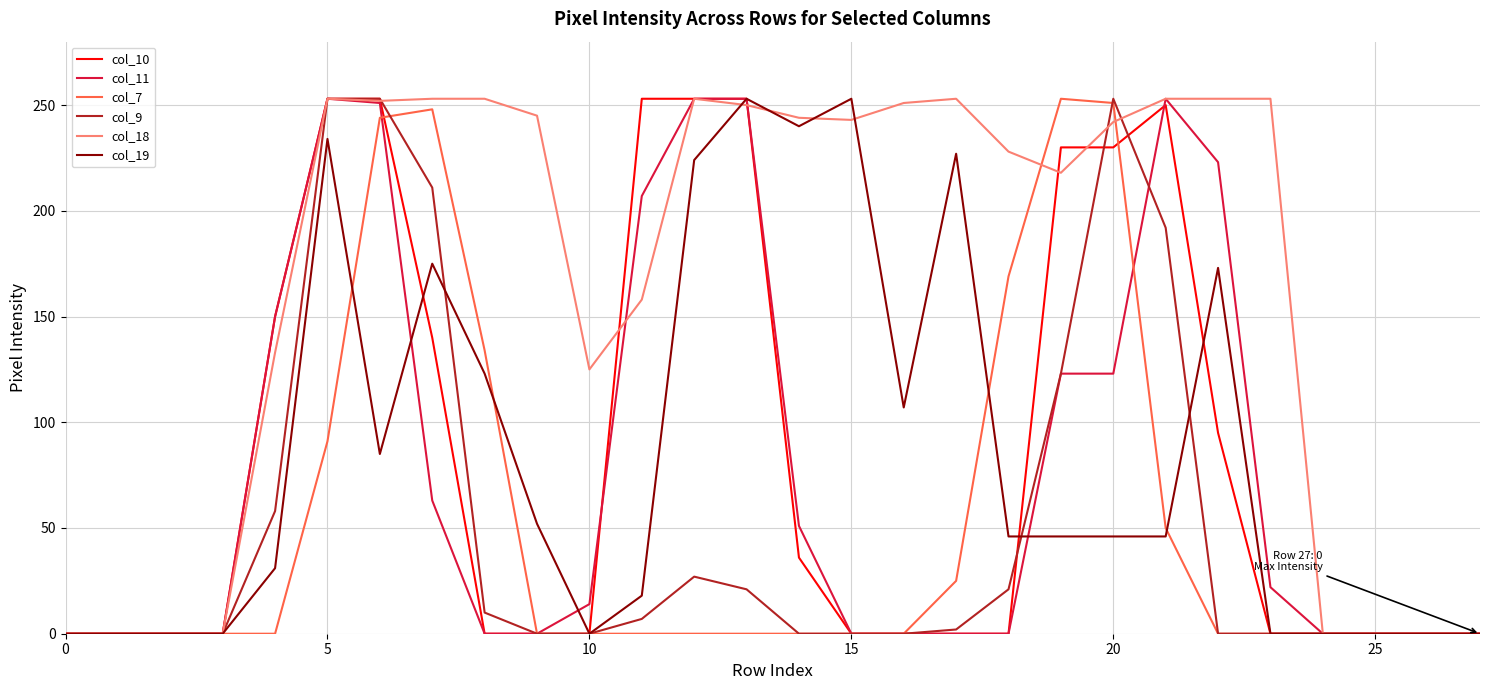

What are all the series names shown in the legend?

col_10, col_11, col_7, col_9, col_18, col_19